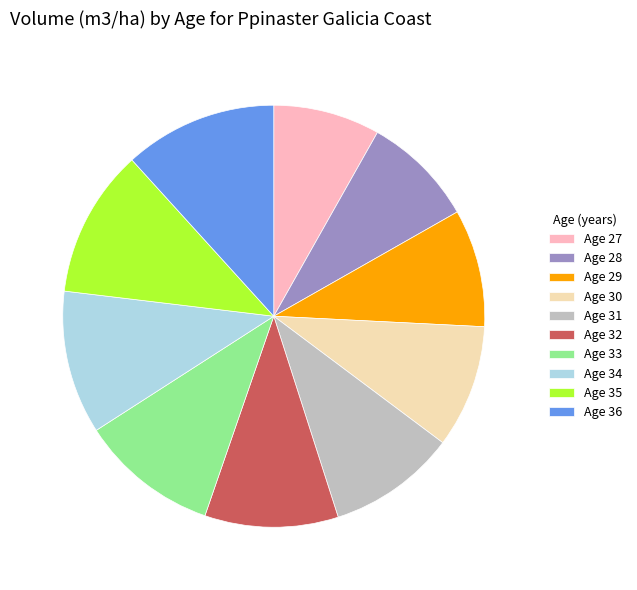

The Age 27 slice represents 8% of the pie. True or false?

True